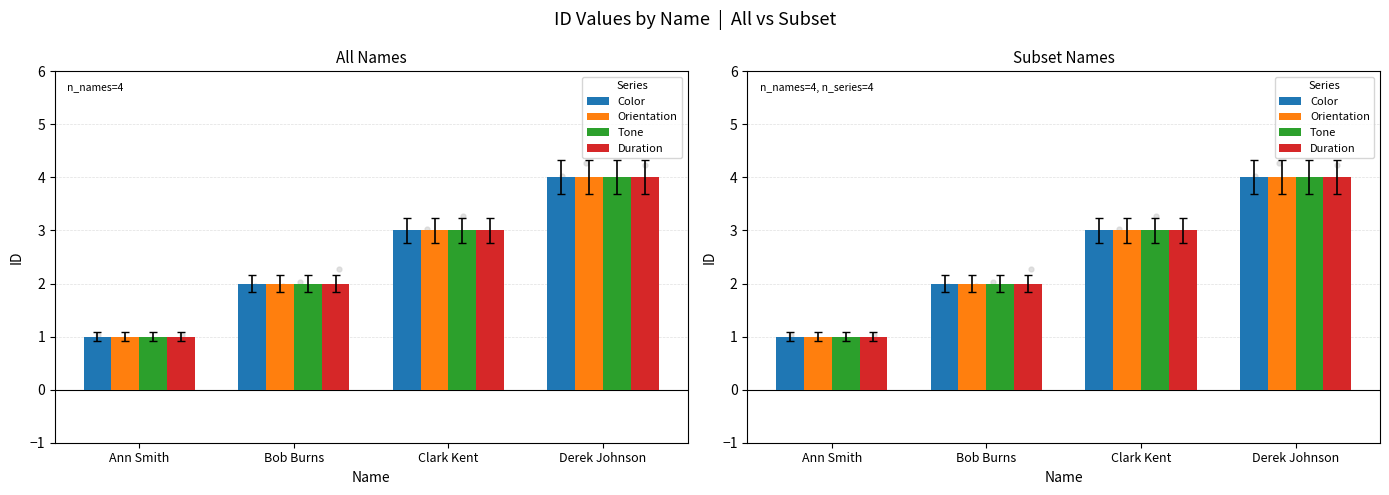

Which series reaches the minimum Y coordinate?

Color